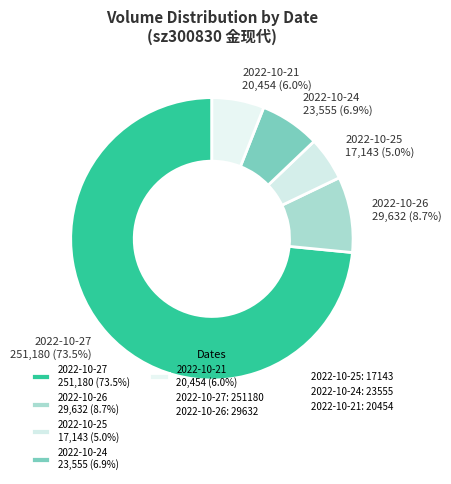

Which category has the biggest portion of the pie?

2022-10-27